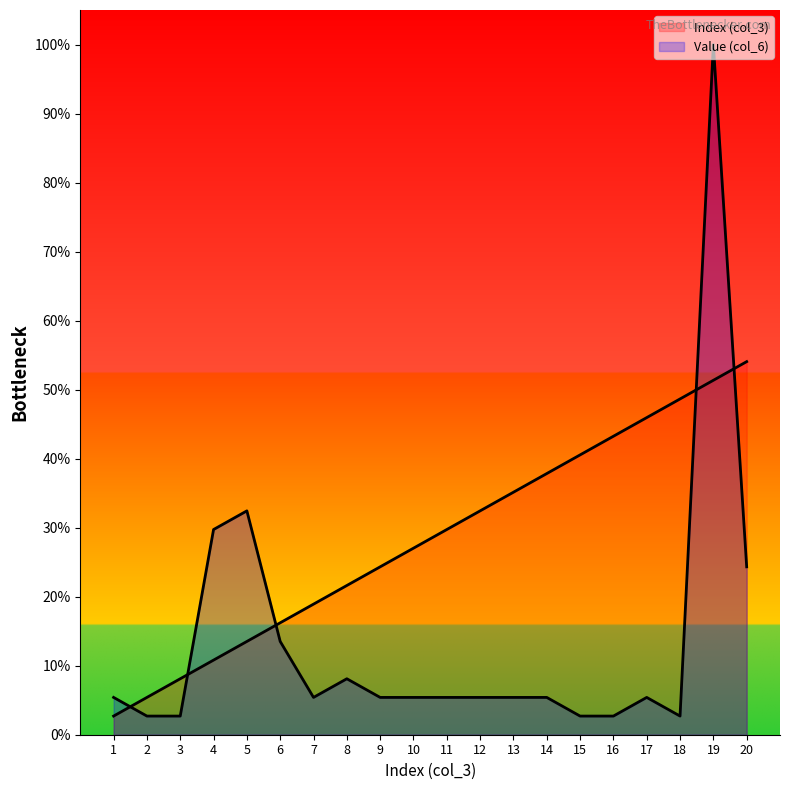

How many times do Value (col_6) and Index (col_3) cross each other?

5